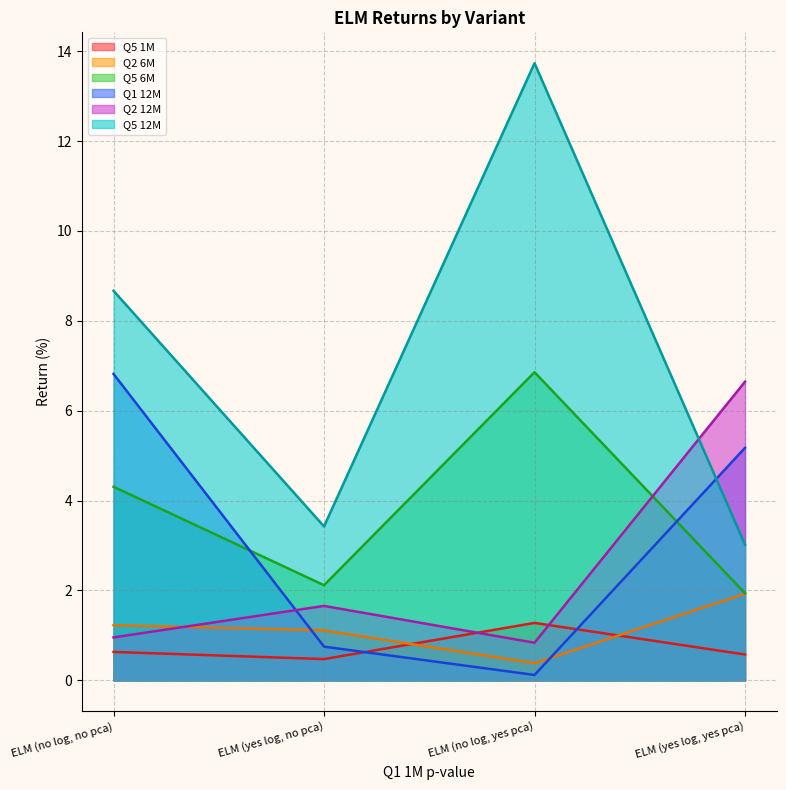

Reading left to right, extract all data points from this chart.

Q5 1M: 0.6	0.5	1.3	0.6
Q2 6M: 1.2	1.1	0.4	1.9
Q5 6M: 4.3	2.1	6.9	1.9
Q1 12M: 6.8	0.8	0.1	5.2
Q2 12M: 1.0	1.7	0.8	6.6
Q5 12M: 8.7	3.4	13.7	3.0